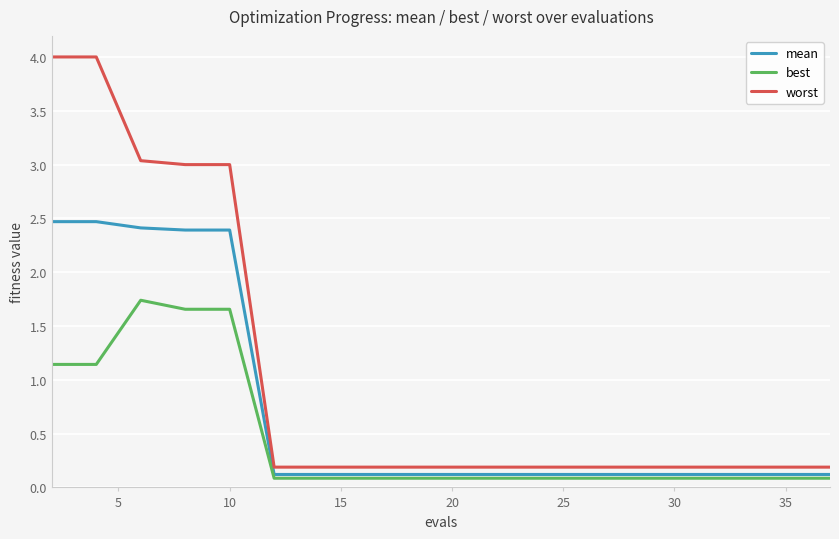

Which series has the widest spread of values?

worst